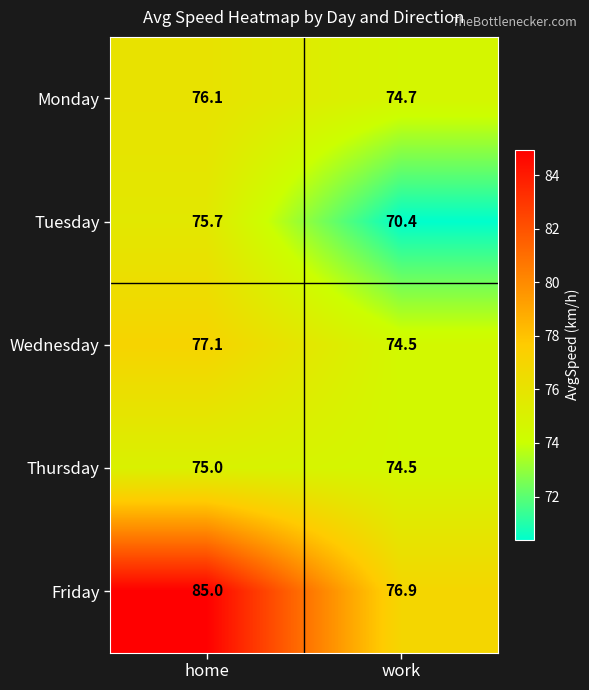

Between home and work, which series saw the biggest shift?

Friday